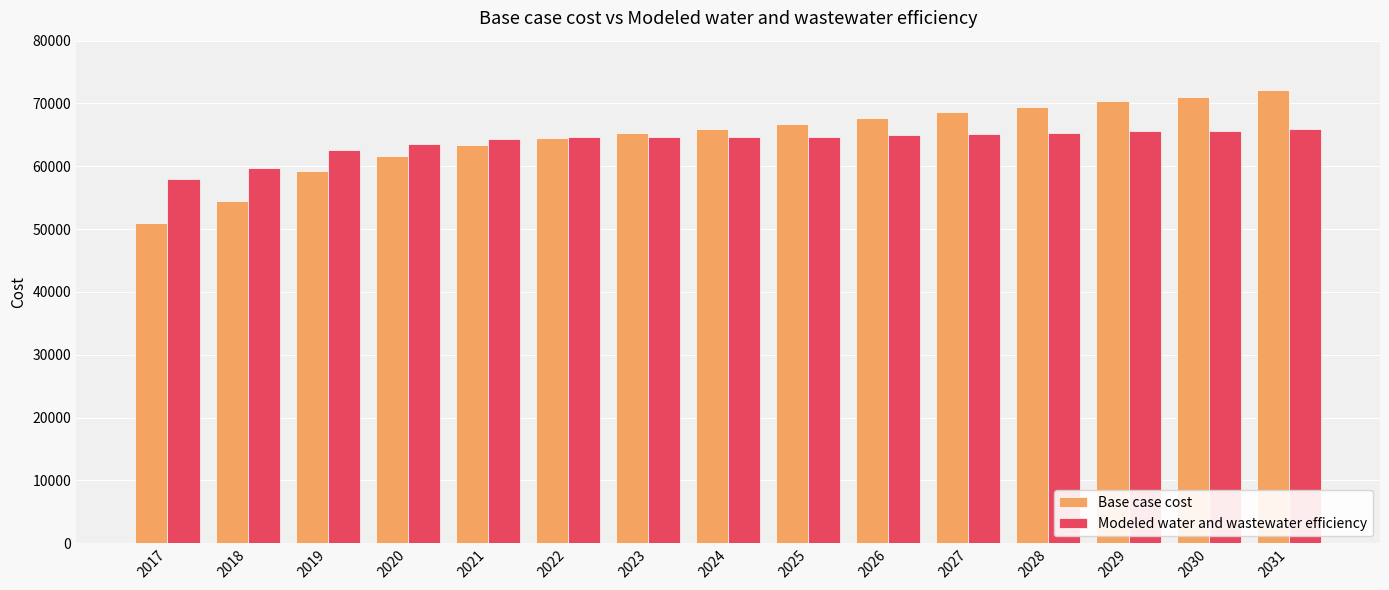

What is the minimum value for Base case cost?

50951.0